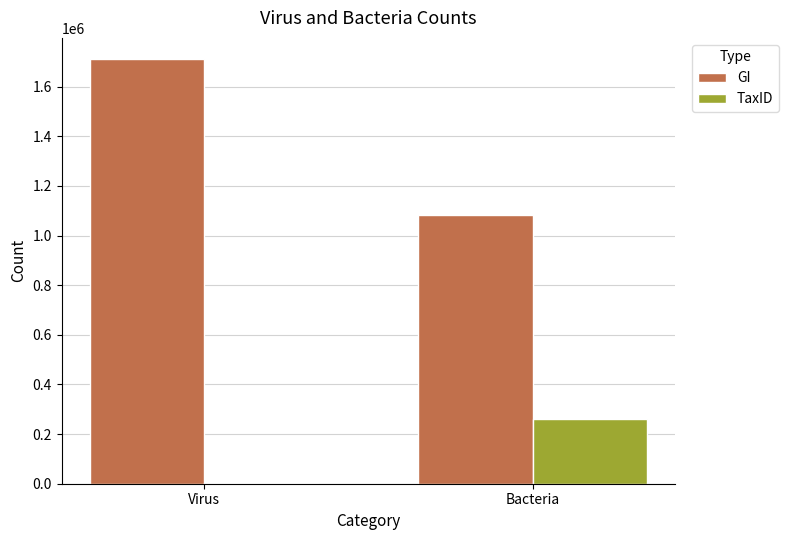

What is the sum of all TaxID values?

262337